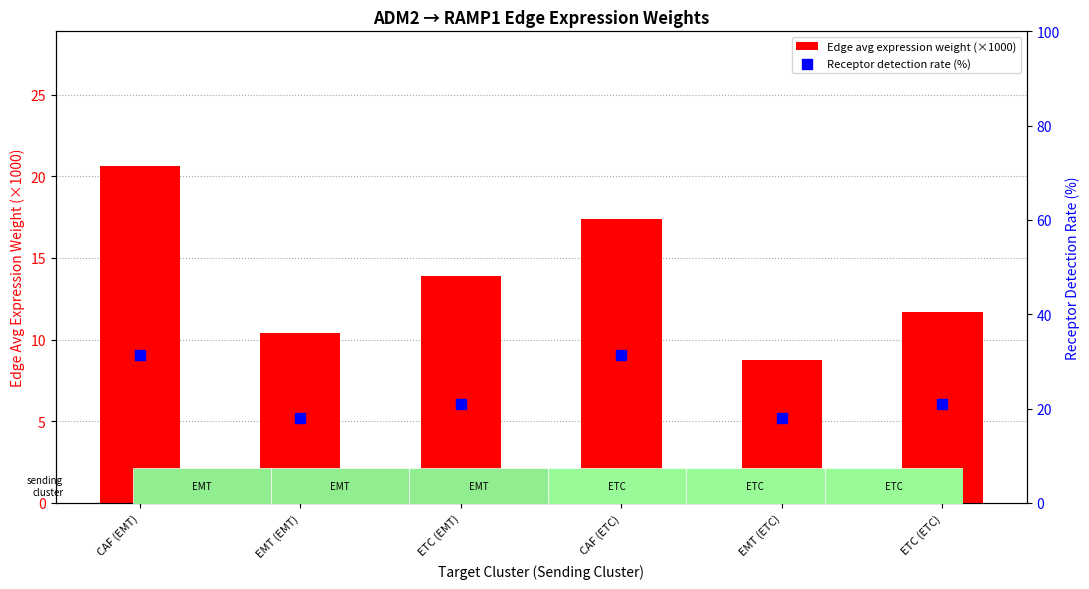

At how many categories does at least one series exceed 12?

6